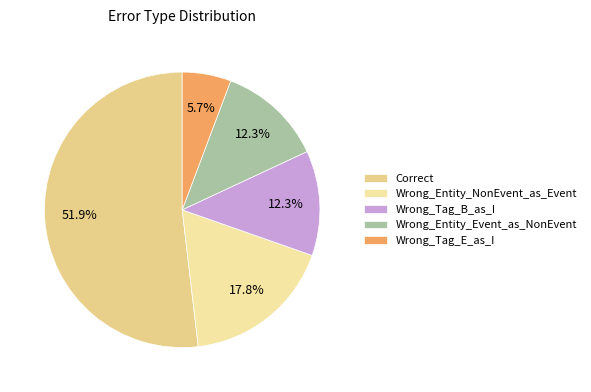

To the nearest percent, what percentage of the pie is Wrong_Entity_NonEvent_as_Event?

18%